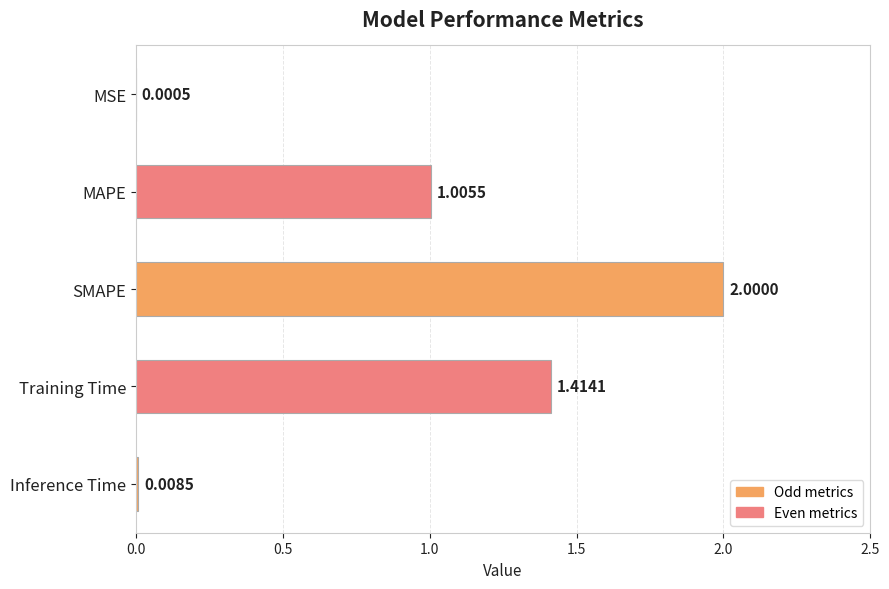

Between SMAPE and Training Time, which is larger?

SMAPE